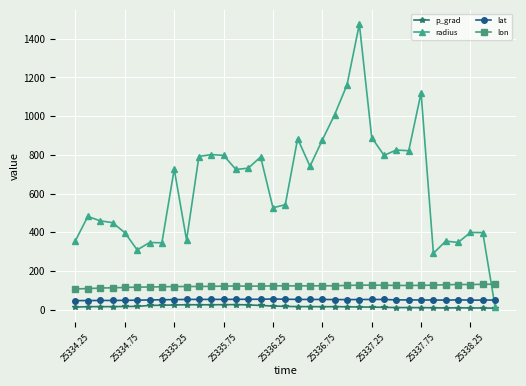

What is the sum of all lon values?

4273.3